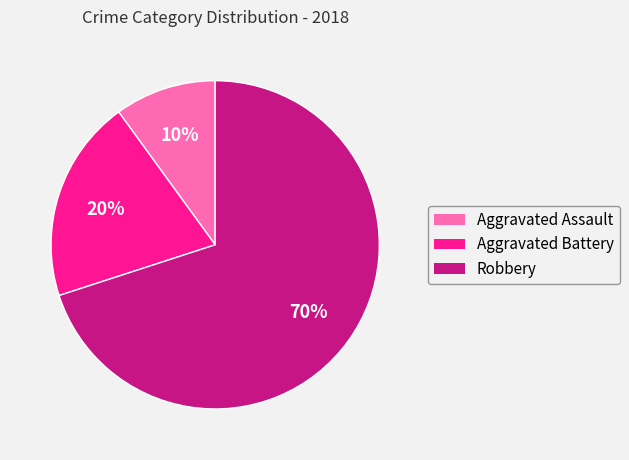

Which category has the biggest portion of the pie?

Robbery